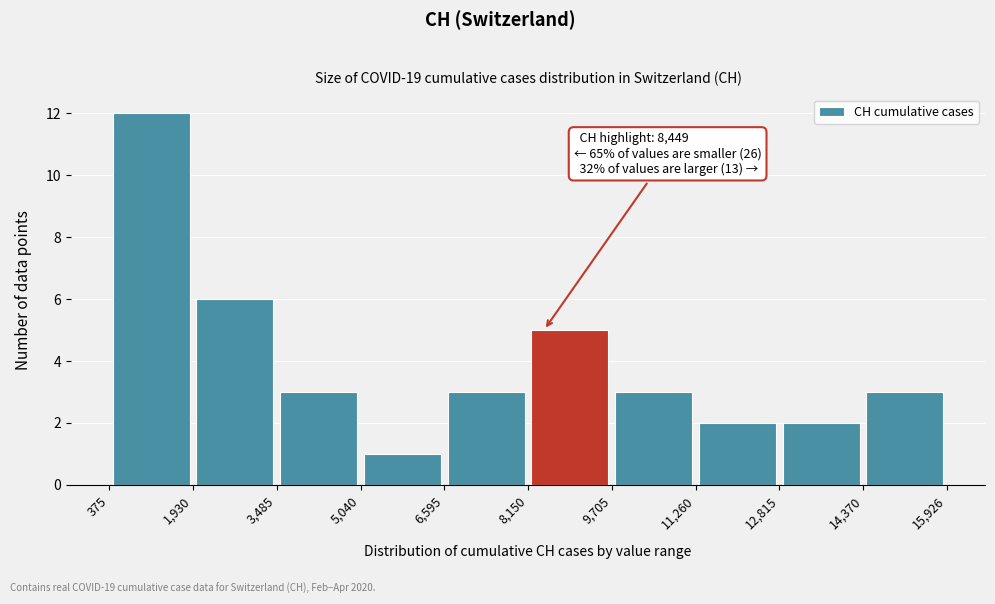

Over which range of the x-axis is the bar tallest?

375 to 1,930